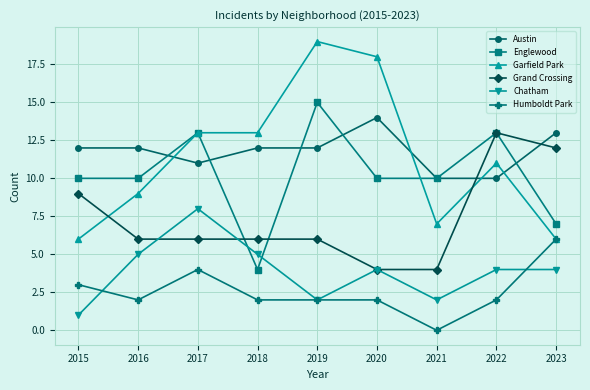

What is the total value across all series at 2019?

56